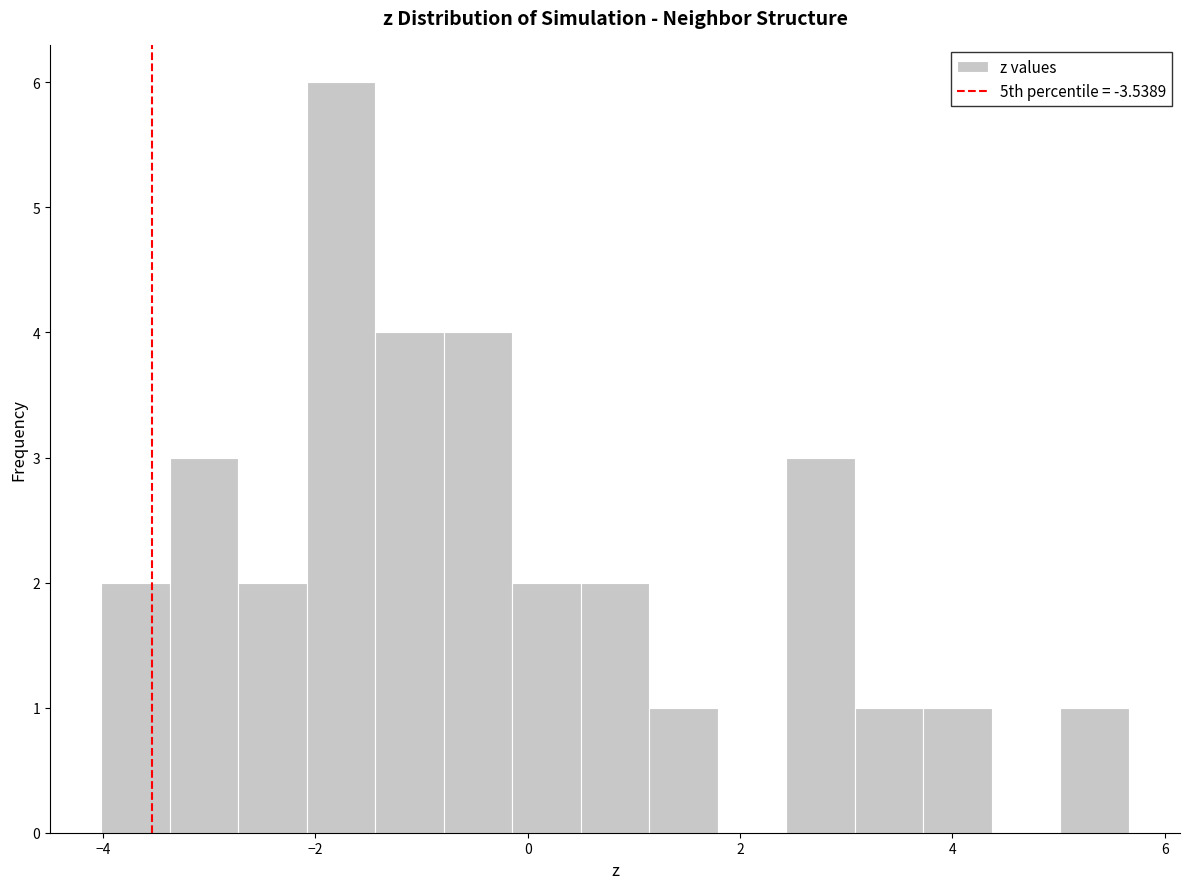

Read against the x-axis, roughly where is the centre of the tallest bar?

-1.8